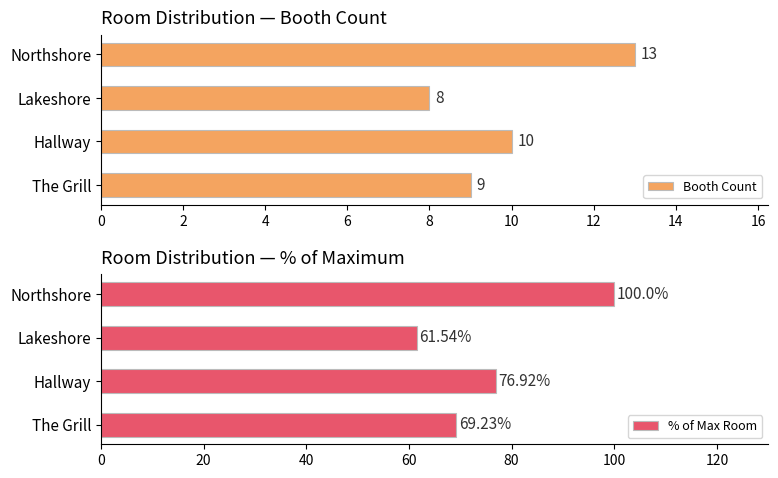

Reading left to right, what are all the values shown in this chart?

Booth Count: 9.0	10.0	8.0	13.0
% of Max Room: 69.2	76.9	61.5	100.0